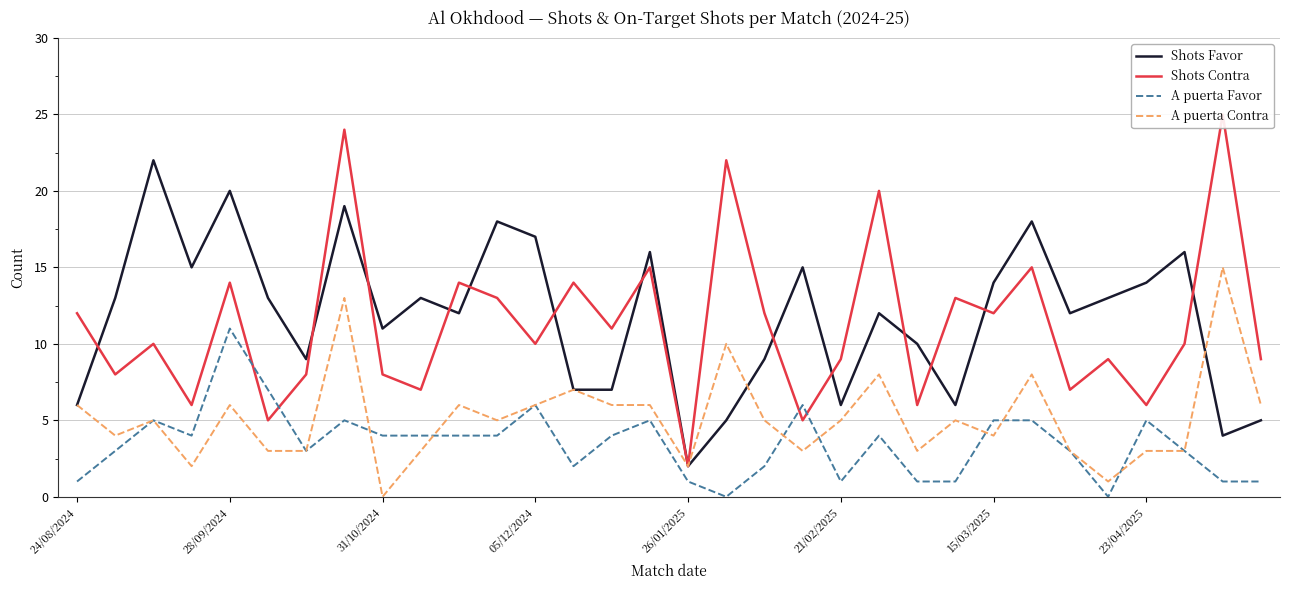

Which category has the highest value in the A puerta Favor series?

28/09/2024